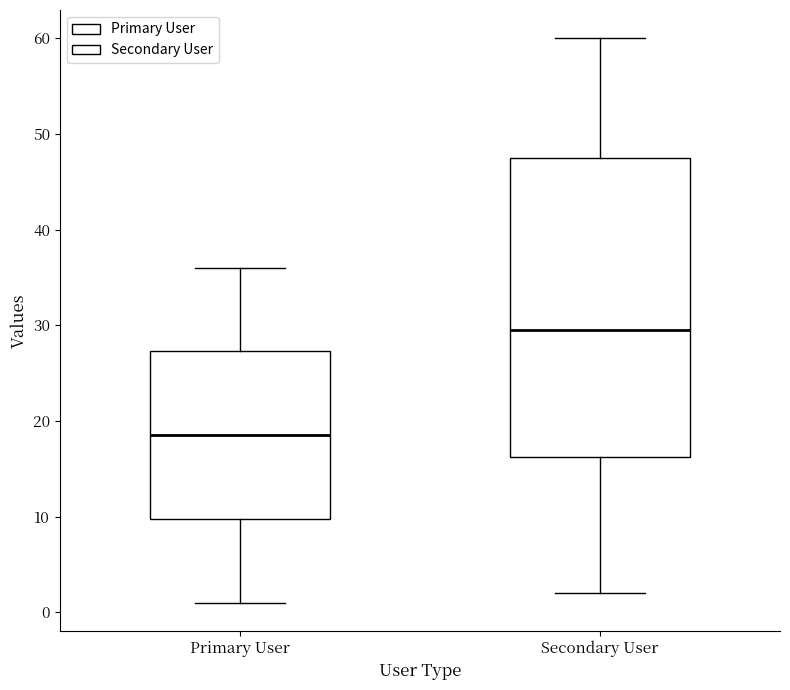

Reading left to right, read every box against the y-axis: the position of its median line, the range the box covers, and the ends of its whiskers. The values are not printed on the chart, so give them approximately, as read against the axis.

Primary User: median 19, box 10 to 27, whiskers 1 to 36
Secondary User: median 30, box 16 to 48, whiskers 2 to 60